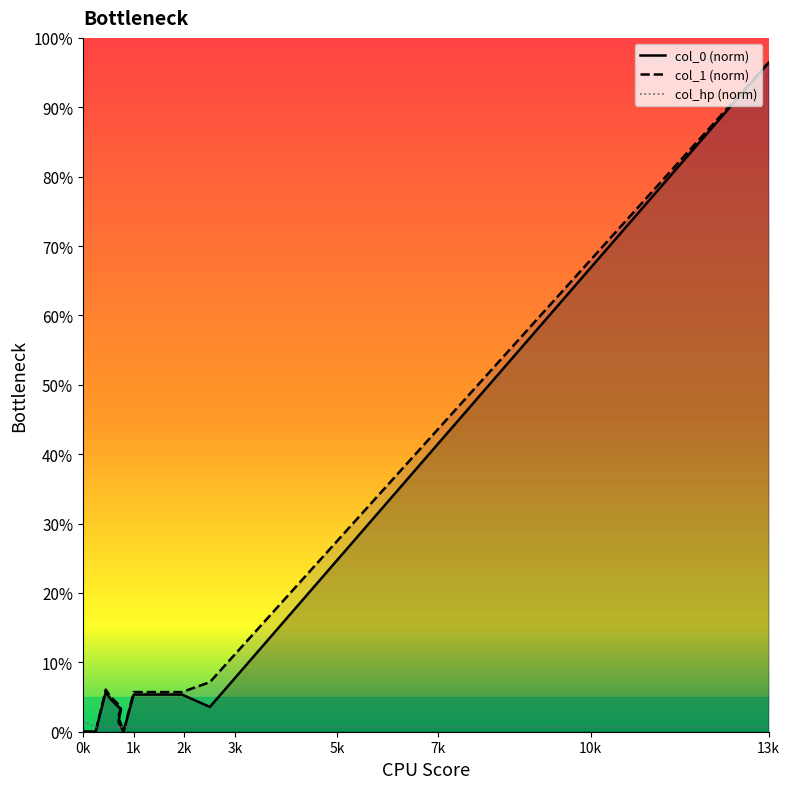

True or false: col_1 (norm) and col_0 (norm) intersect in this chart.

False